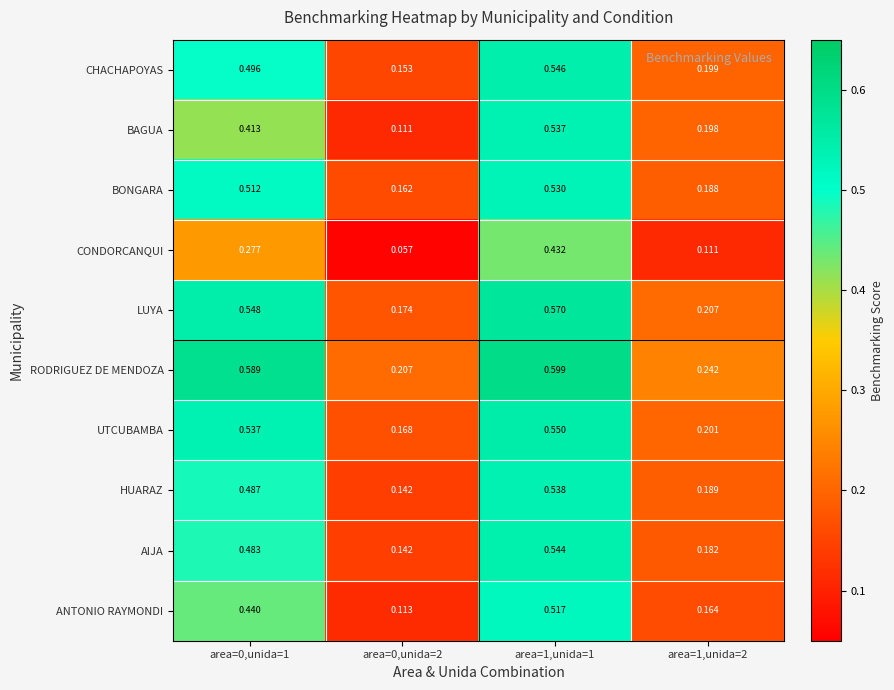

Between area=1,unida=1 and area=1,unida=2, which series saw the biggest shift?

LUYA